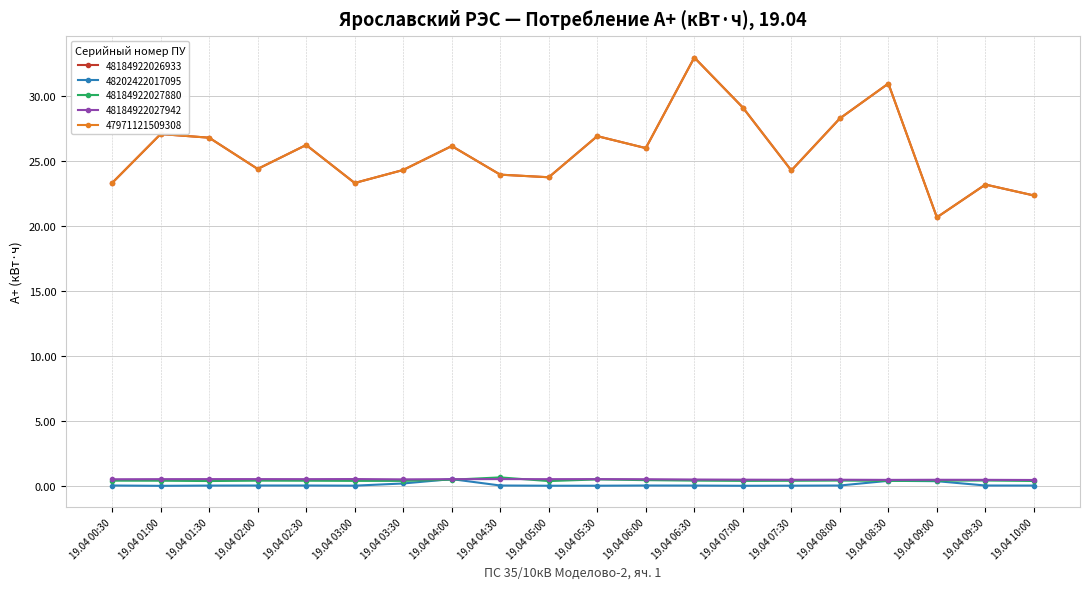

Reading left to right, list all the values displayed in this chart.

48184922026933: 23.3	27.0	26.8	24.4	26.2	23.3	24.3	26.1	23.9	23.7	26.9	26.0	32.9	29.1	24.2	28.2	30.9	20.6	23.2	22.3
48202422017095: 0.0	0.0	0.0	0.0	0.0	0.0	0.2	0.5	0.0	0.0	0.0	0.0	0.0	0.0	0.0	0.0	0.4	0.4	0.0	0.0
48184922027880: 0.4	0.4	0.4	0.4	0.4	0.4	0.4	0.5	0.7	0.4	0.5	0.4	0.4	0.4	0.4	0.4	0.4	0.4	0.4	0.4
48184922027942: 0.5	0.5	0.5	0.5	0.5	0.5	0.5	0.5	0.5	0.5	0.5	0.5	0.5	0.5	0.5	0.5	0.5	0.5	0.5	0.5
47971121509308: 23.3	27.0	26.8	24.4	26.2	23.3	24.3	26.1	23.9	23.7	26.9	26.0	32.9	29.1	24.2	28.2	30.9	20.6	23.2	22.3